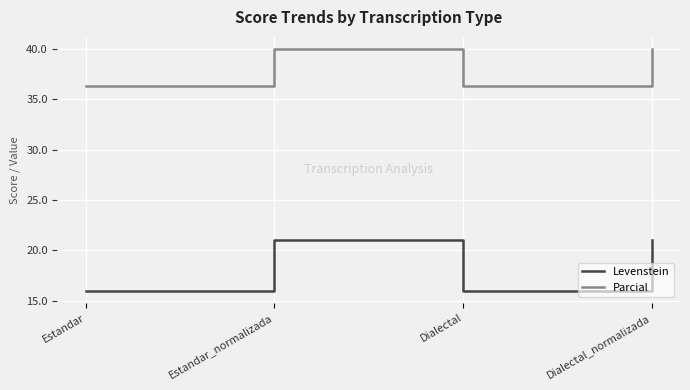

What is the total value across all series at Estandar_normalizada?

61.1